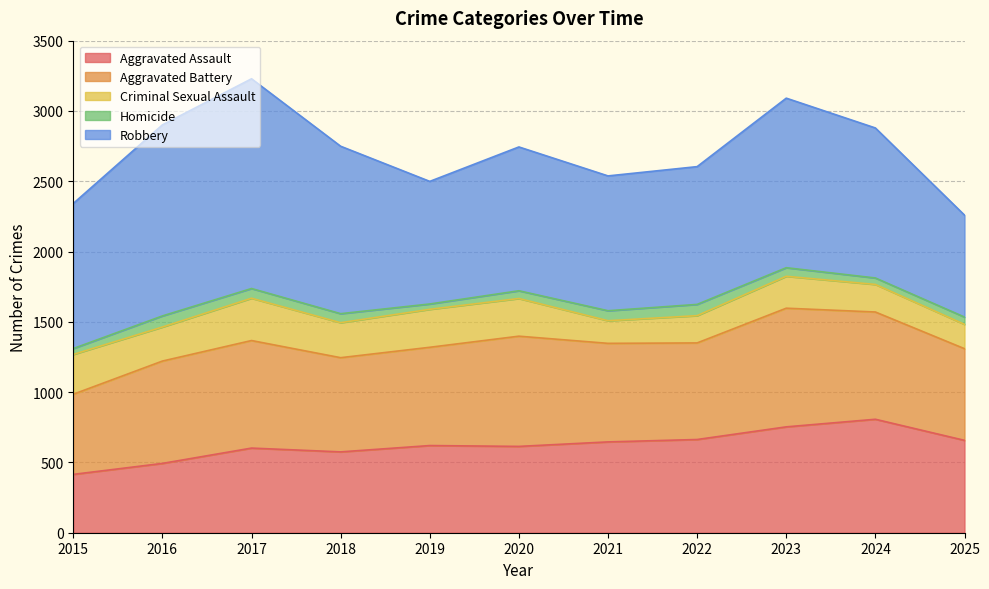

Which series has the largest total across all categories?

Robbery